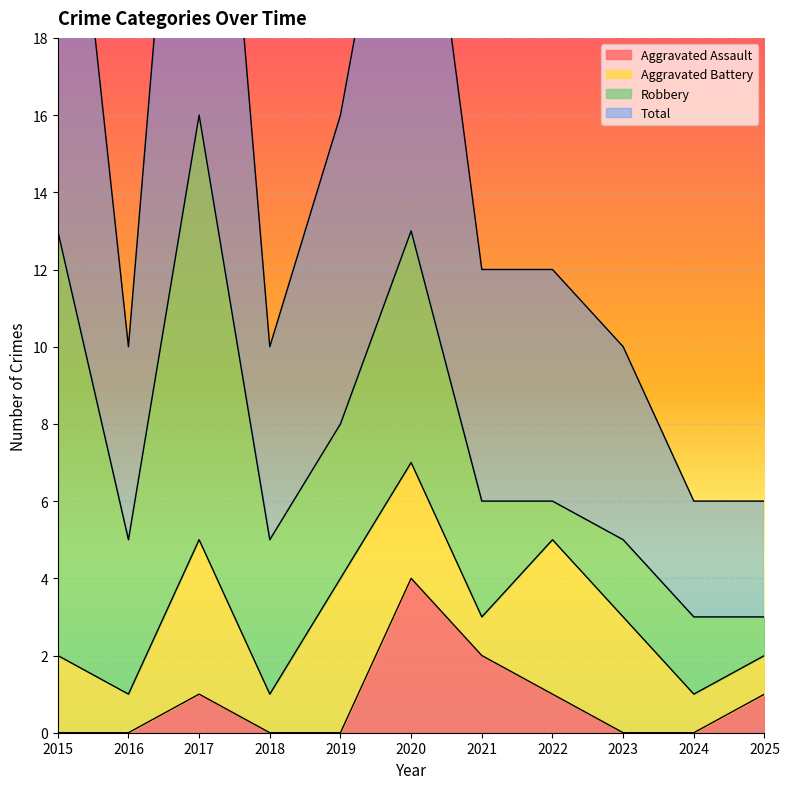

How many data points in Total are above 12?

4